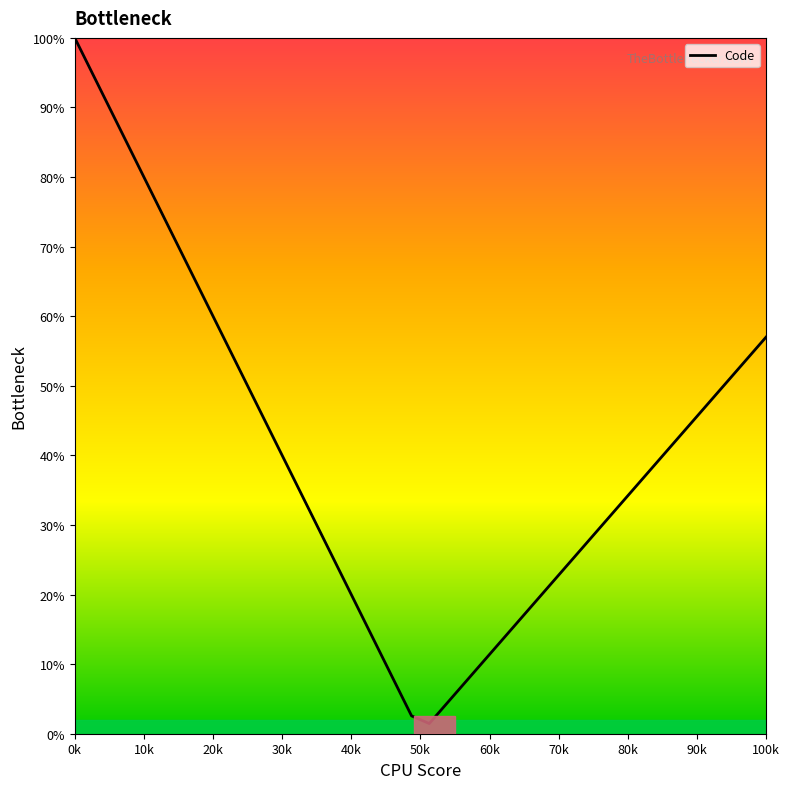

What is the greatest value displayed?

100.0